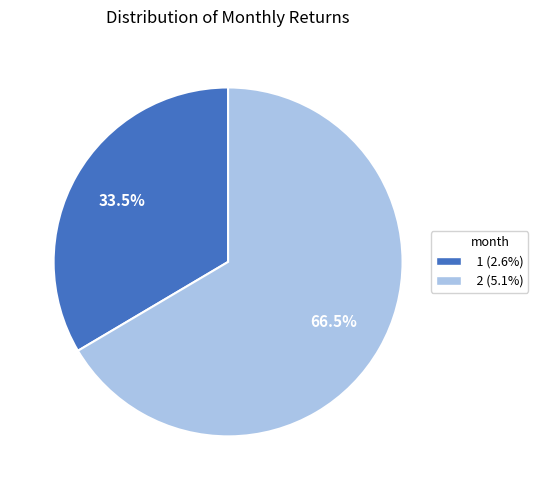

Is there any slice that represents more than half of the pie?

Yes